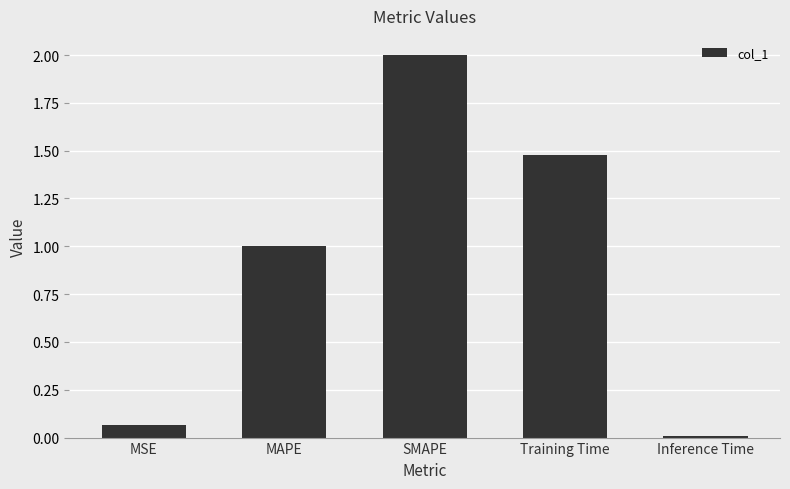

What is the difference between the maximum and second lowest values?

1.9